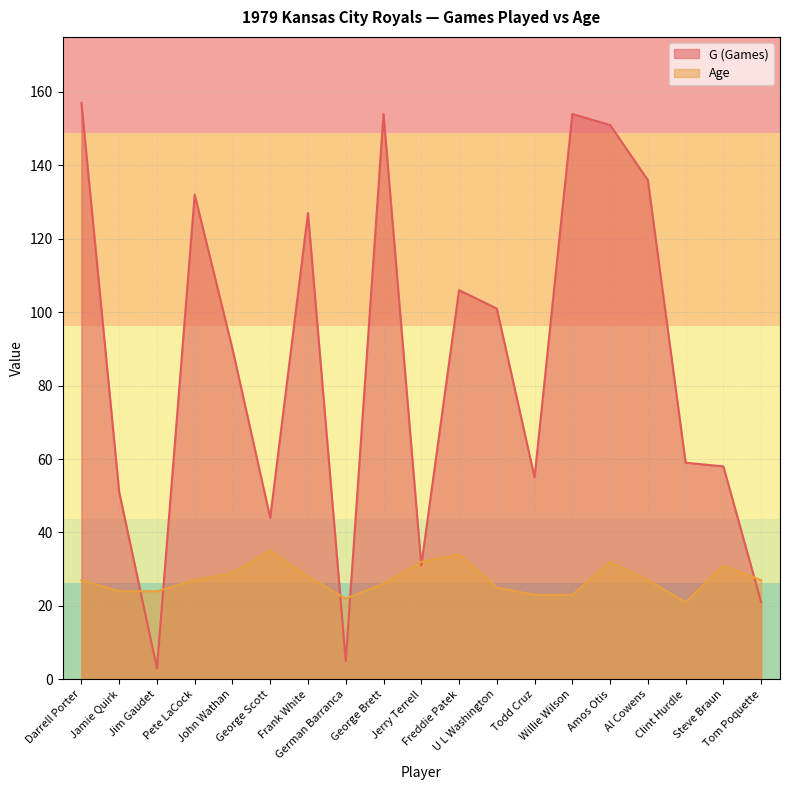

Where is the first local minimum for G (Games)?

Jim Gaudet